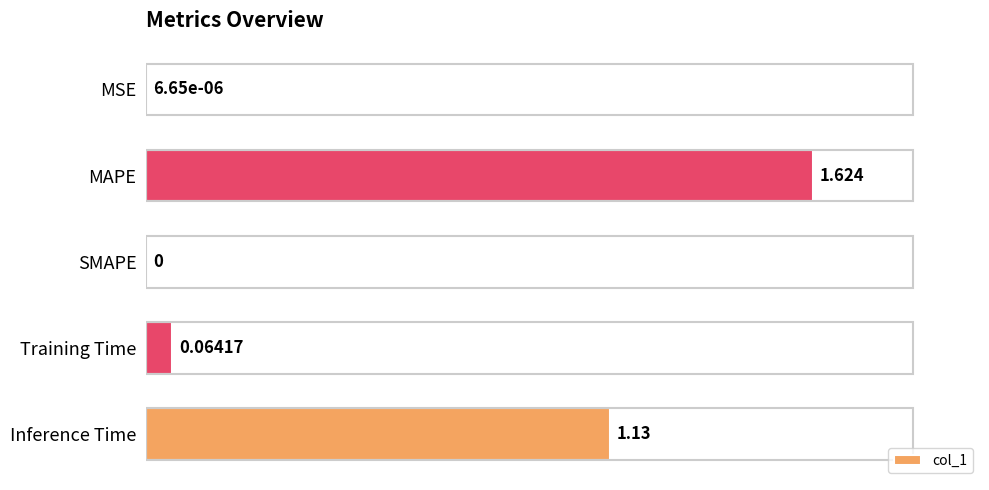

Which category has the highest value across all series?

MAPE